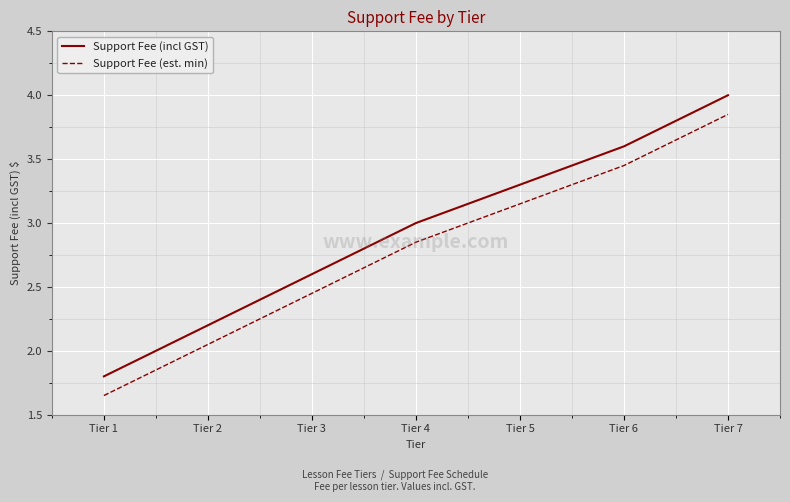

What is the difference between the Support Fee (incl GST) values at Tier 1 and Tier 5?

1.5